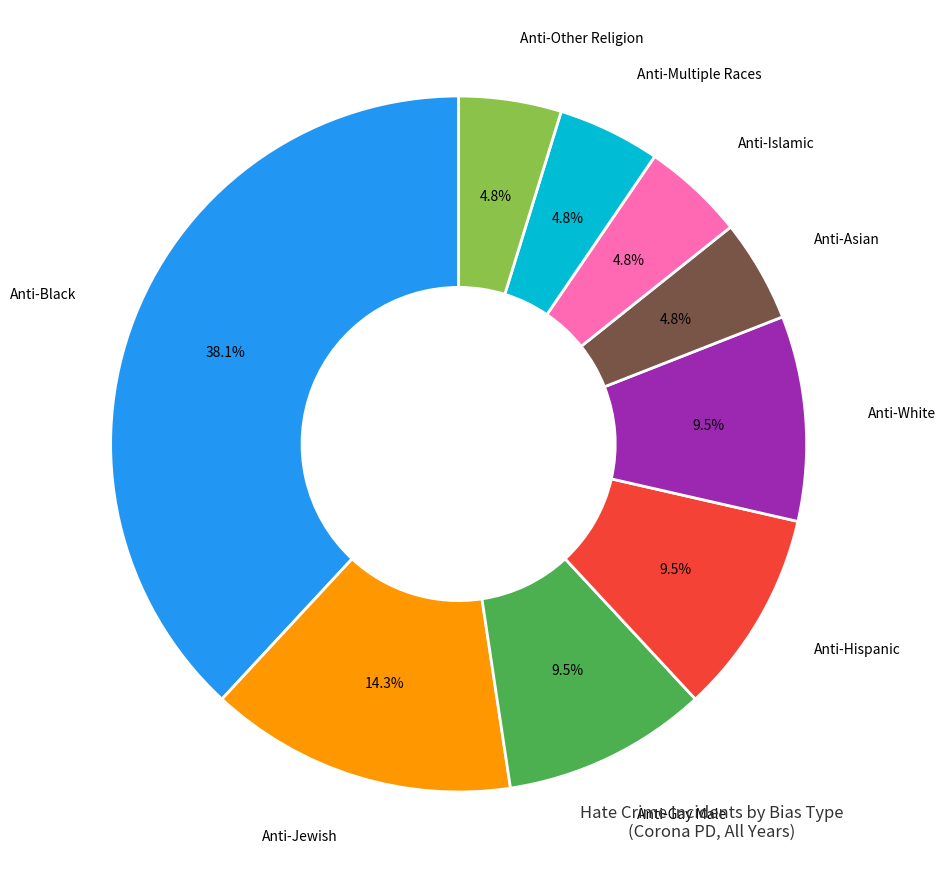

True or false: Anti-Jewish accounts for 14% of the total.

True